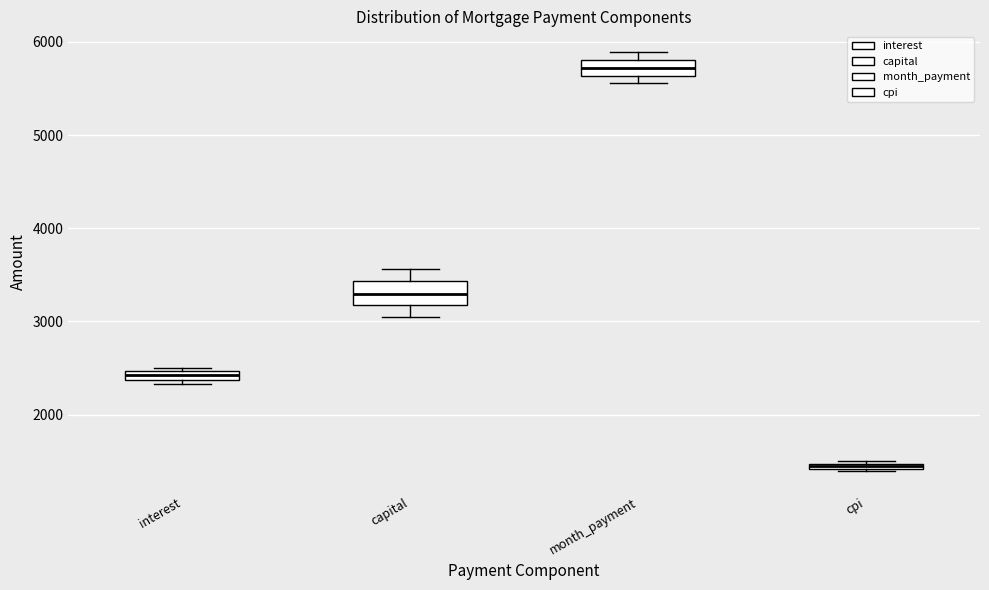

Which box's median line is the highest?

month_payment